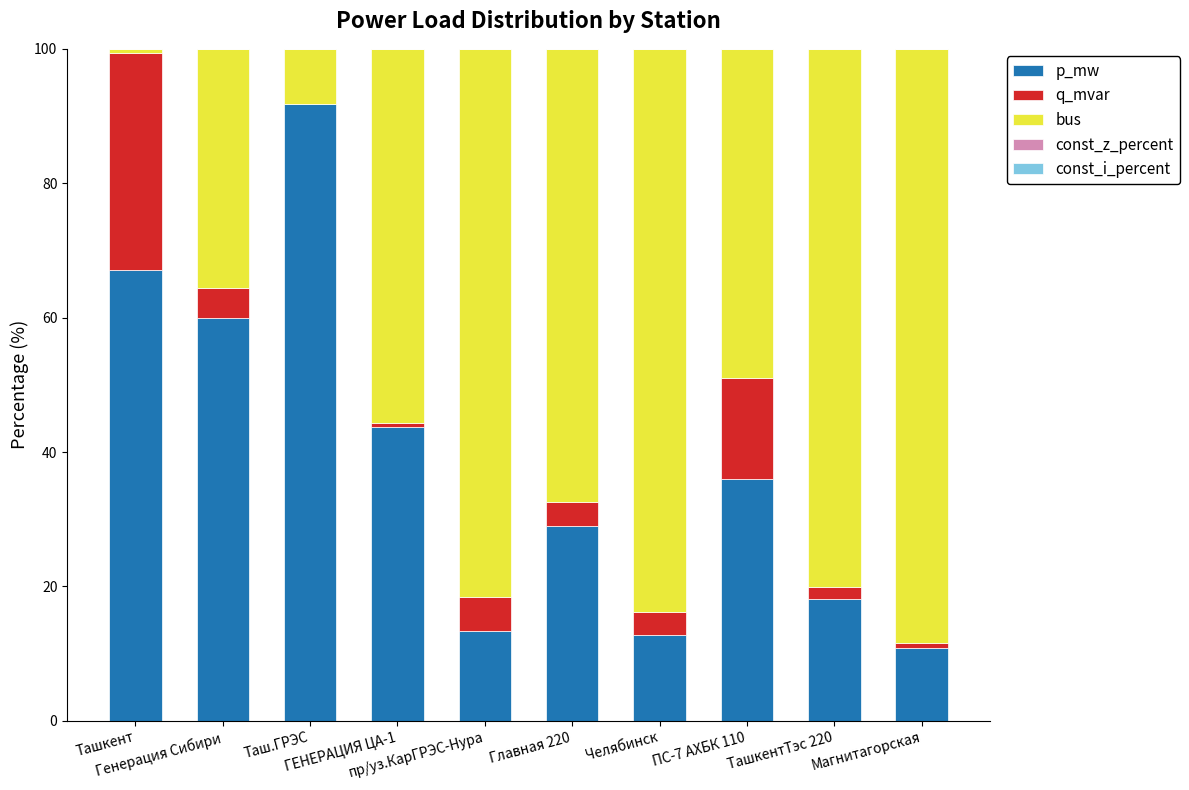

Are the bars grouped side by side (vs. stacked)?

No